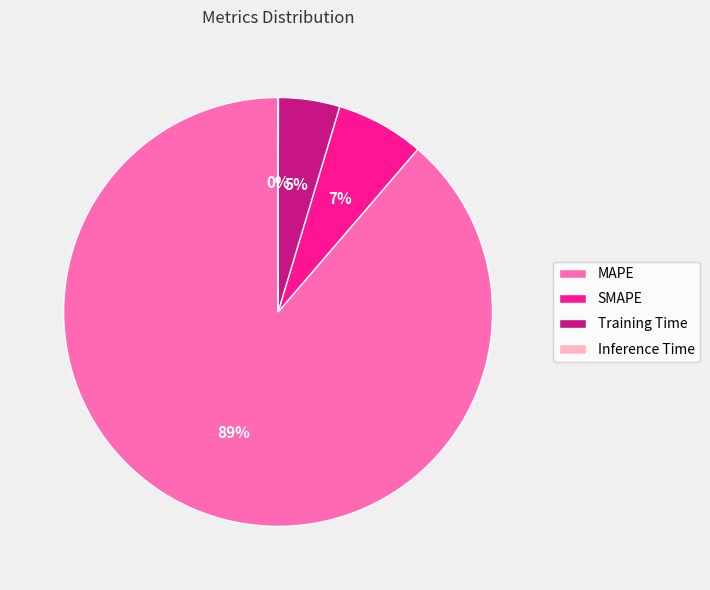

Between Training Time and MAPE, which is larger?

MAPE